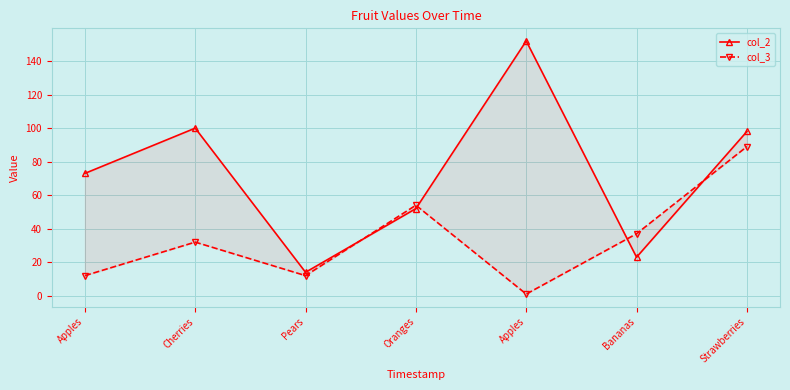

Where do col_2 and col_3 first cross each other?

Pears and Oranges